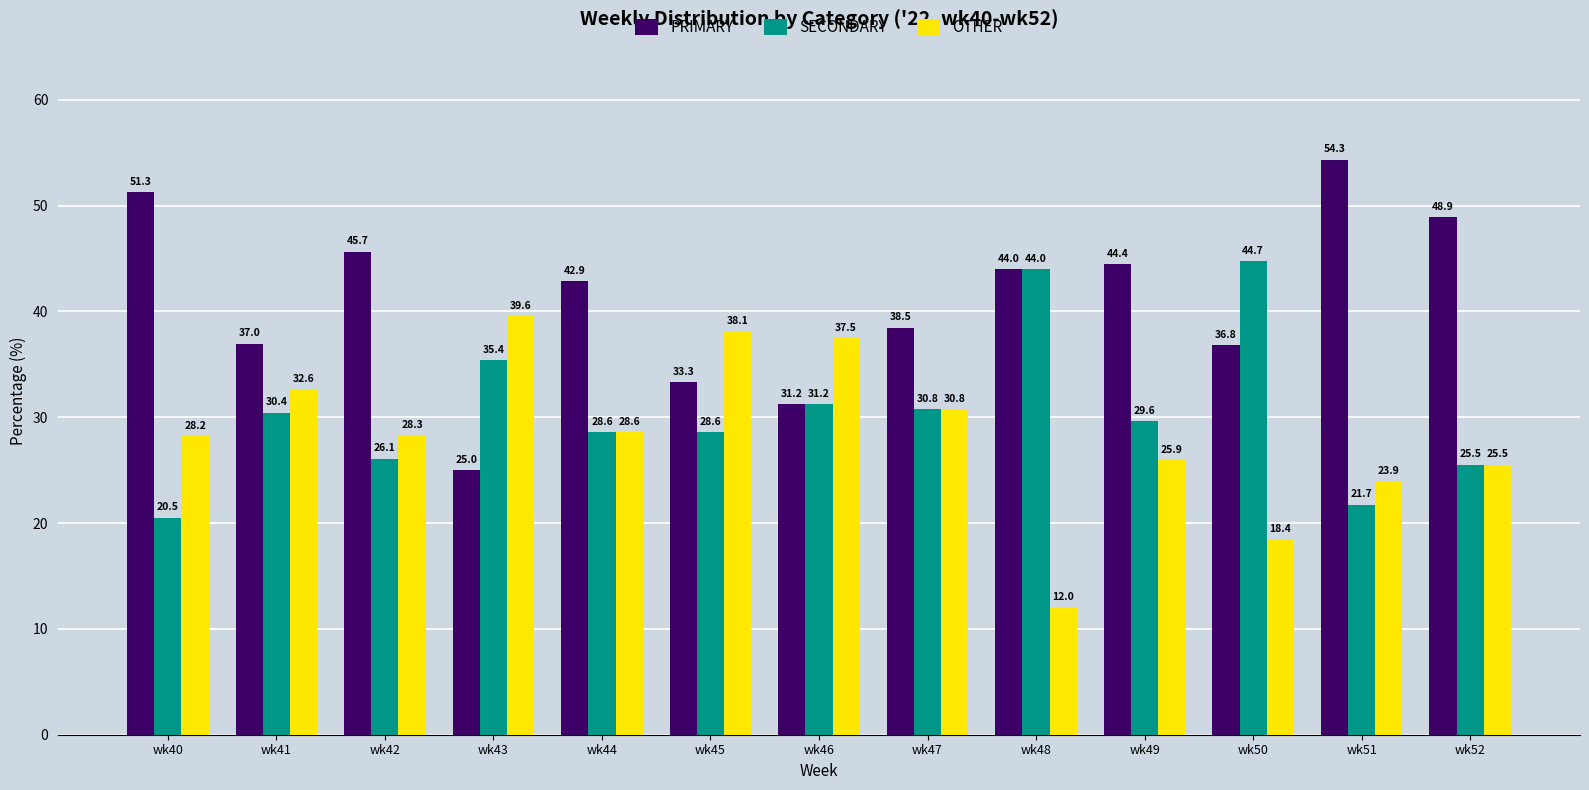

What is the approximate value of SECONDARY at wk44?

28.6